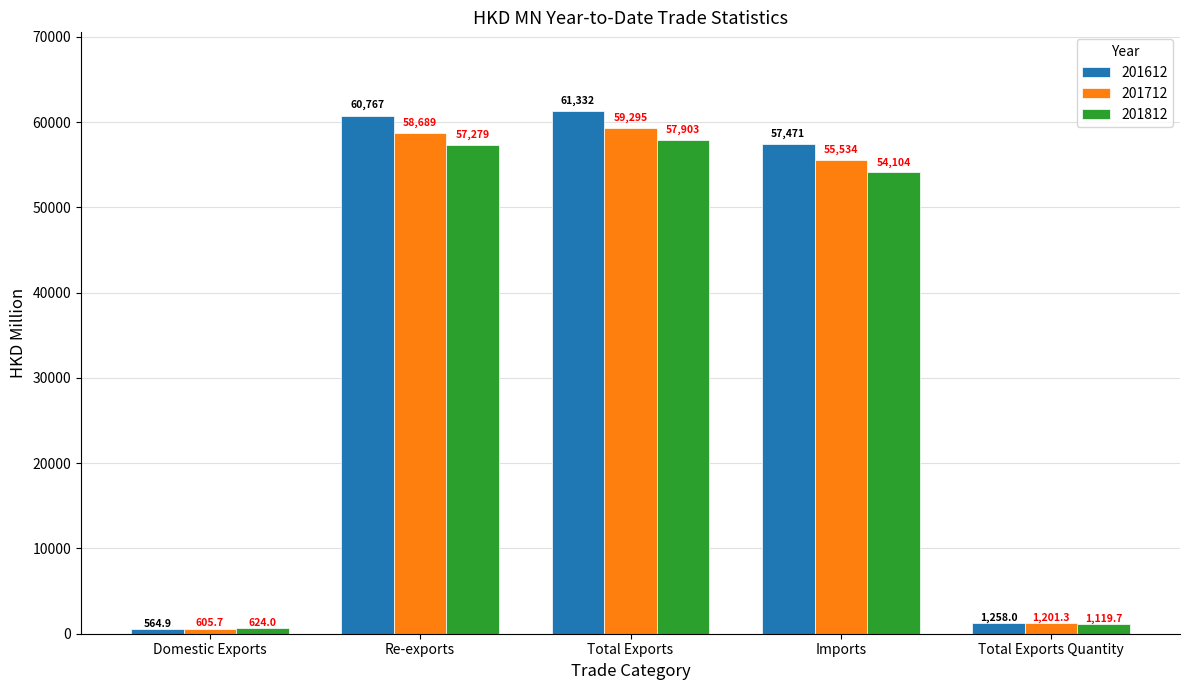

Which series has the widest spread of values?

201612